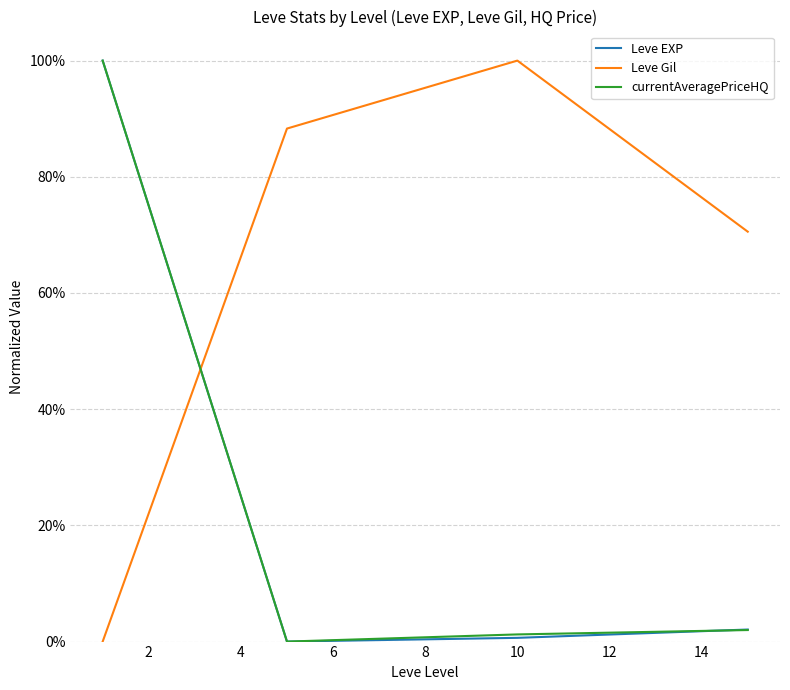

Which series has the largest range (max minus min)?

Leve EXP